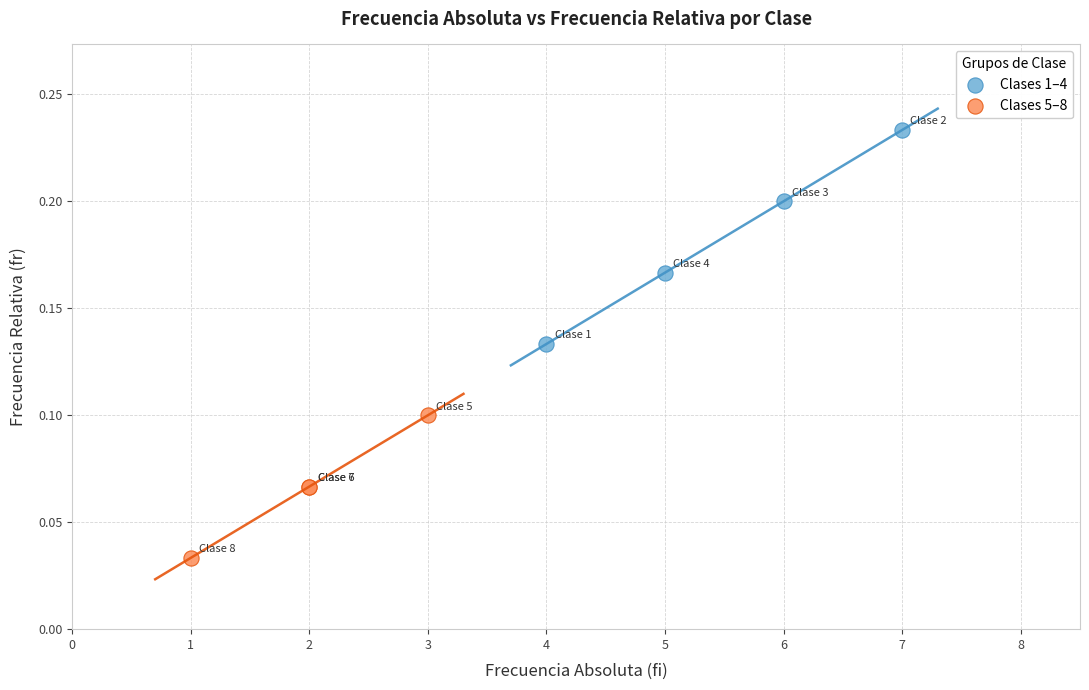

Which series reaches the minimum Y coordinate?

Clases 5–8